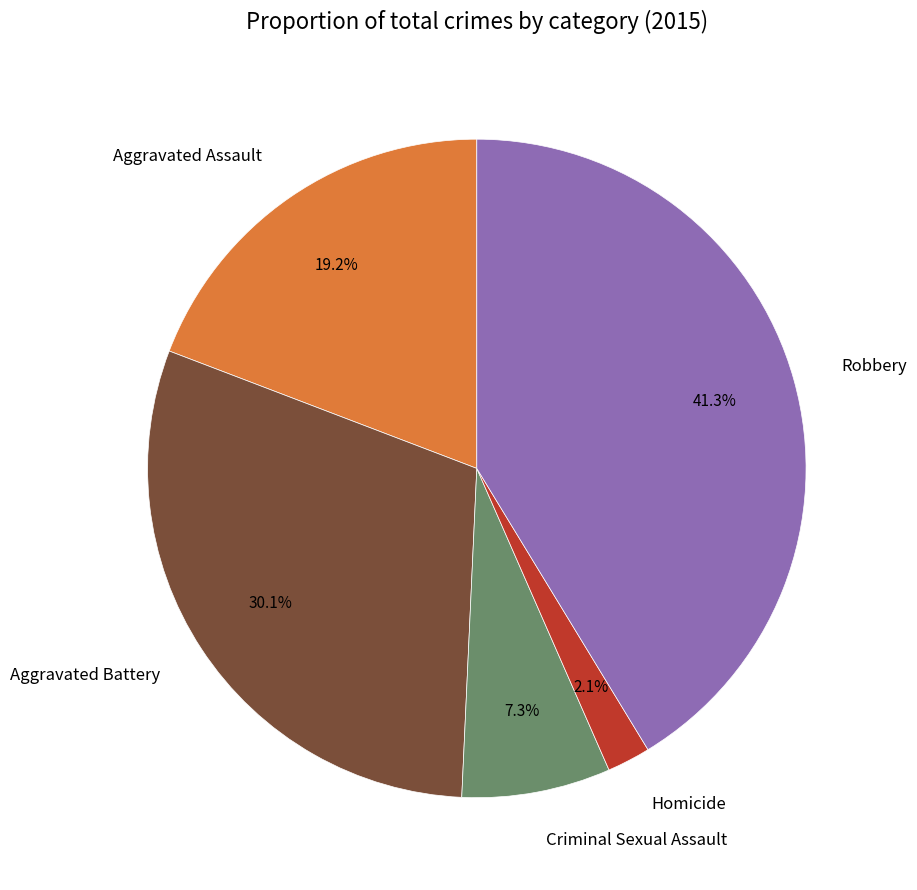

To the nearest percent, what portion does Aggravated Battery represent?

30%